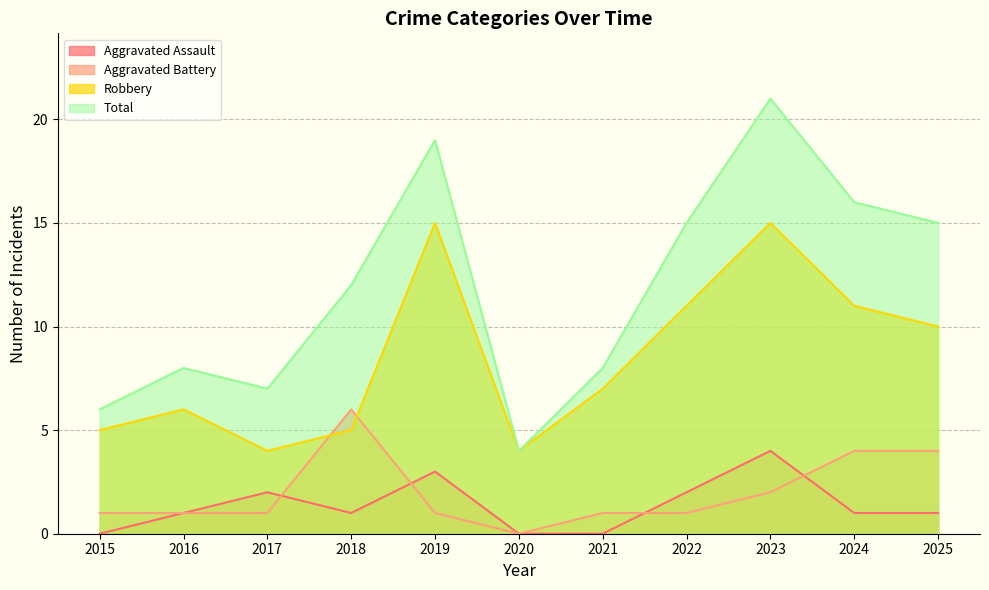

Which series has the largest total across all categories?

Total